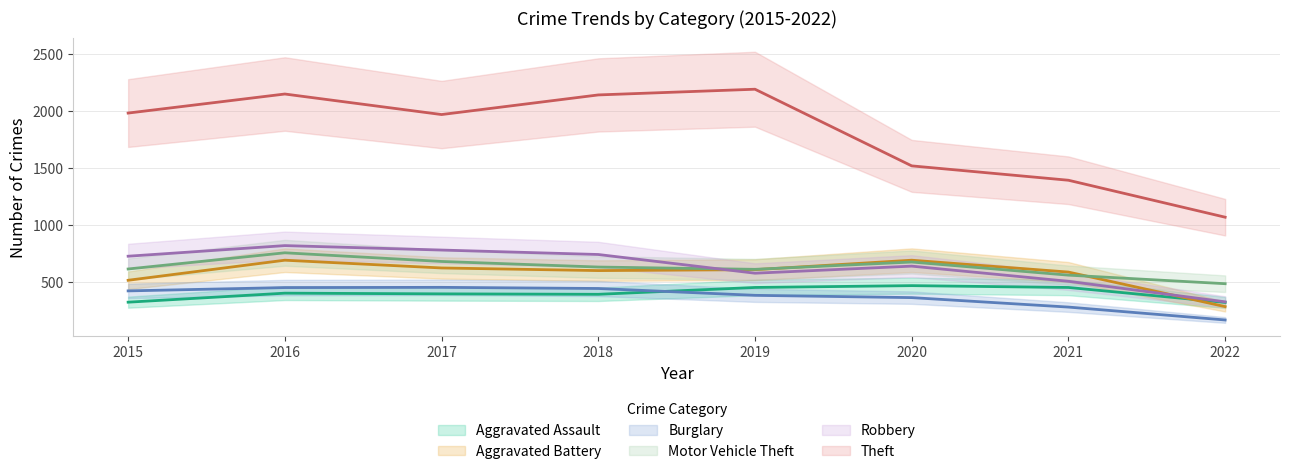

What is the difference between the maximum and second lowest values in the Theft series?

798